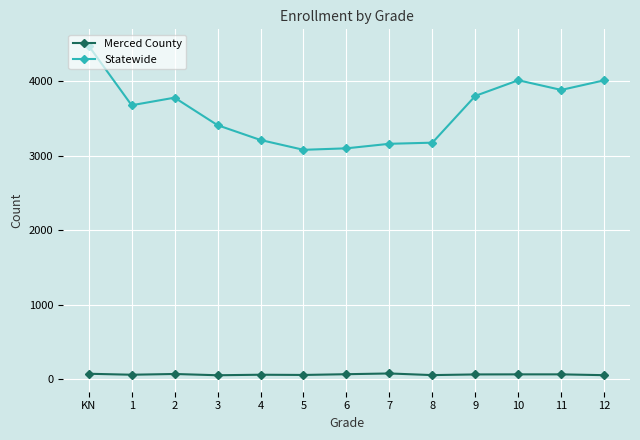

What is the difference between the maximum and minimum values in the Statewide series?

1398